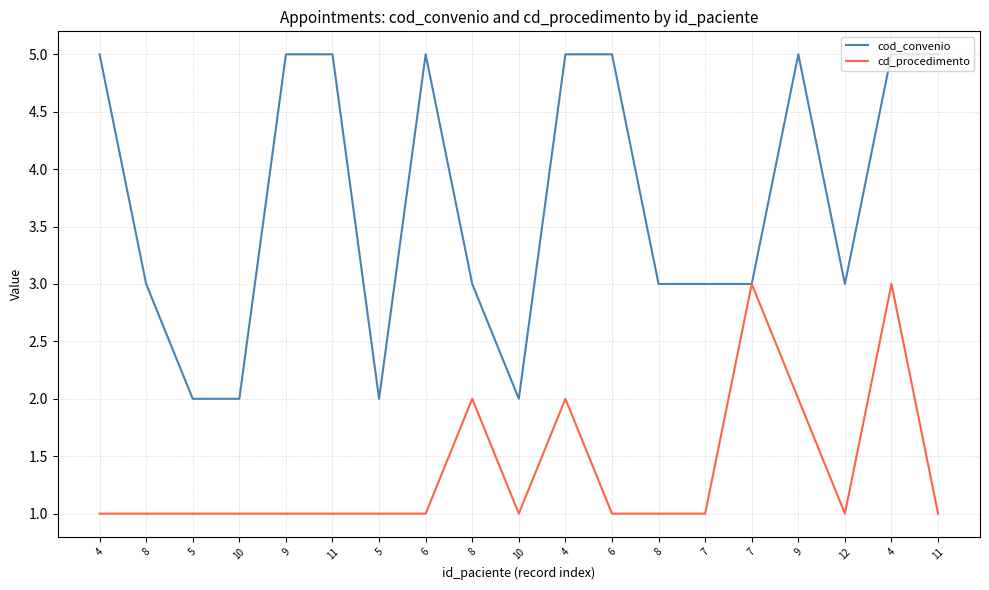

Does the chart display data point markers on the line(s)?

No